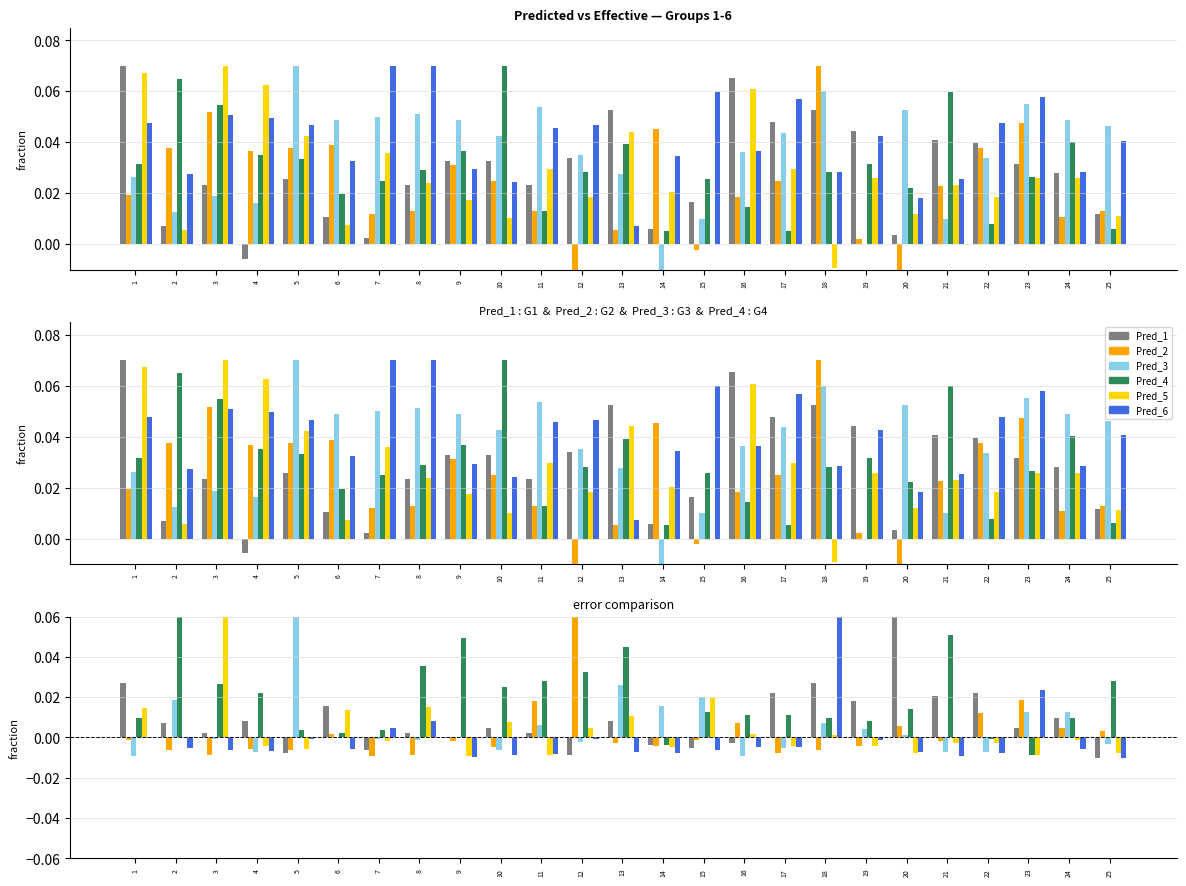

At how many categories does at least one series exceed 0?

25